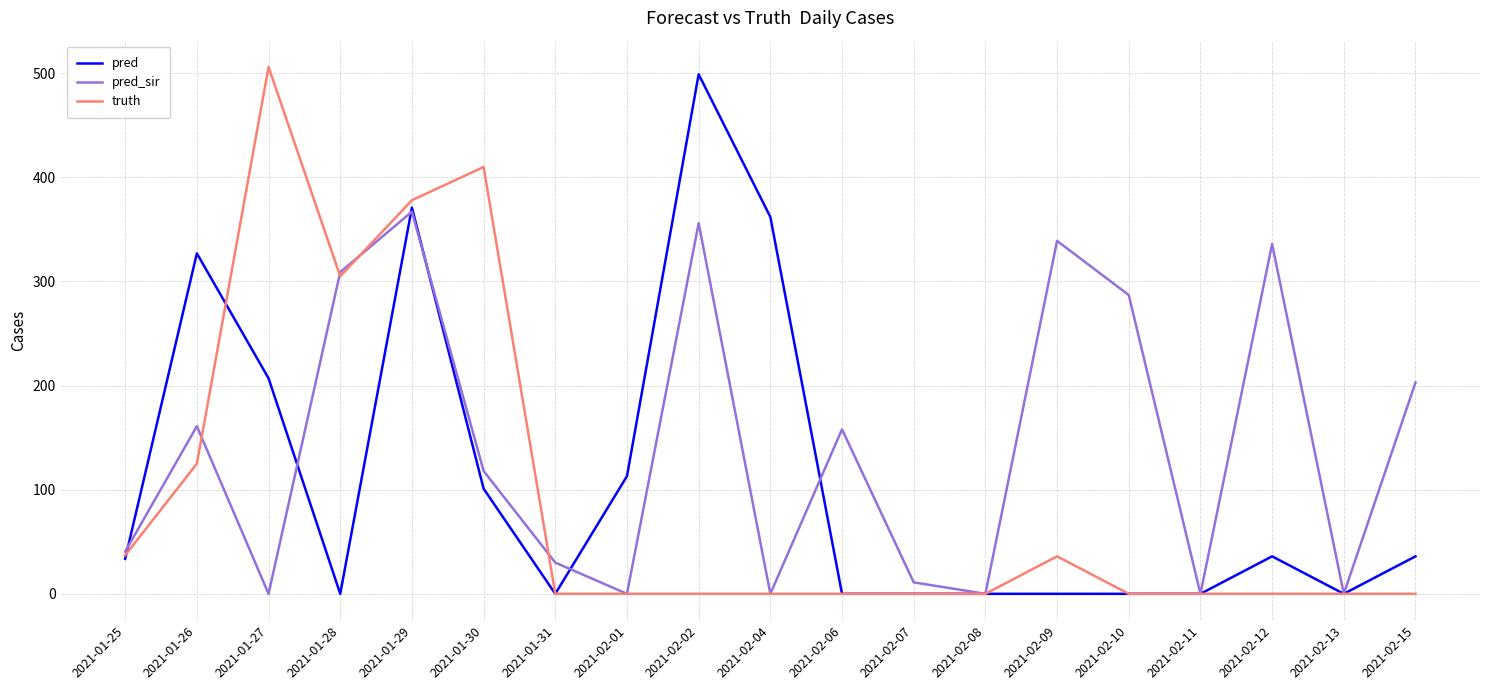

At which label is pred closest to 249?

2021-01-27